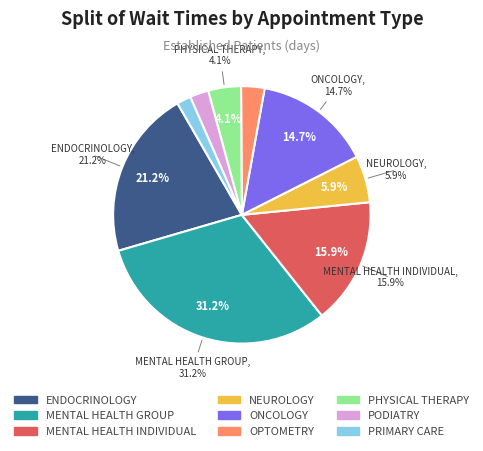

Combined, do PRIMARY CARE and NEUROLOGY account for over 50%?

No